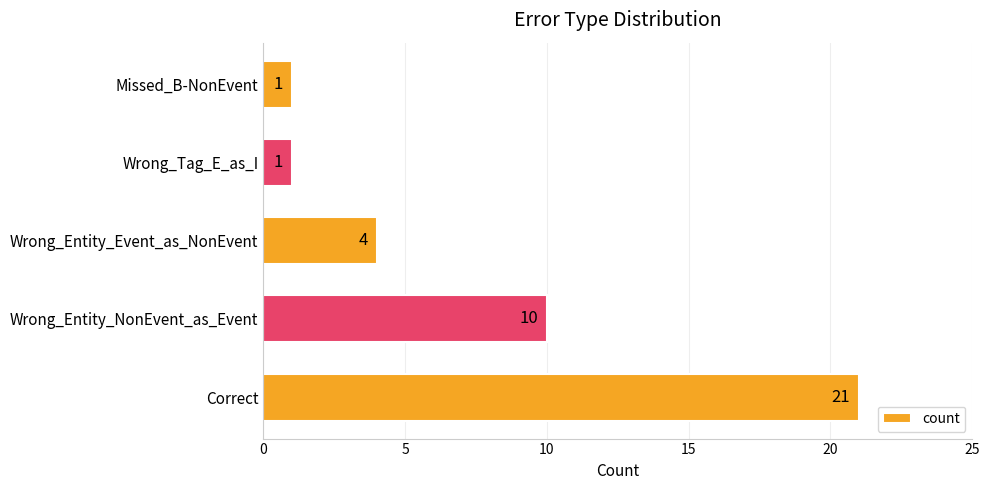

Reading bottom to top, what are all the values shown in this chart?

21	10	4	1	1